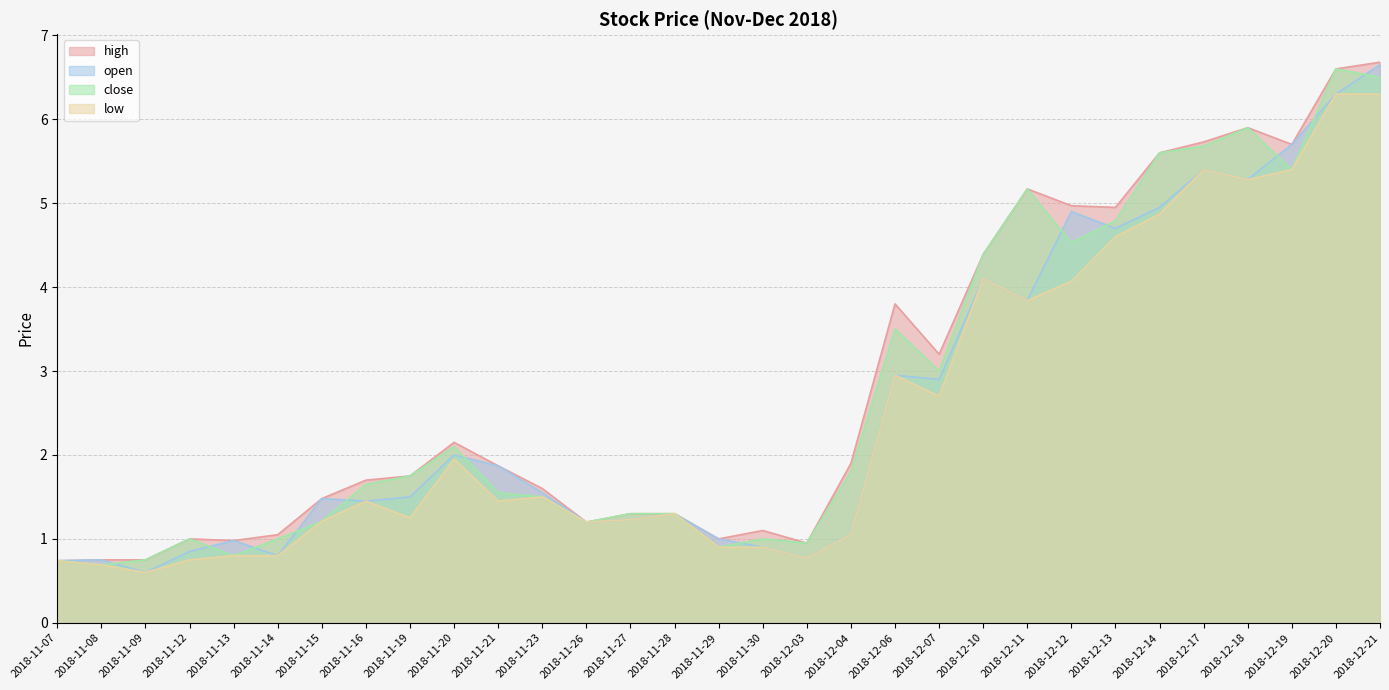

What is the sum of the low values at 2018-12-03 and 2018-11-14?

1.6